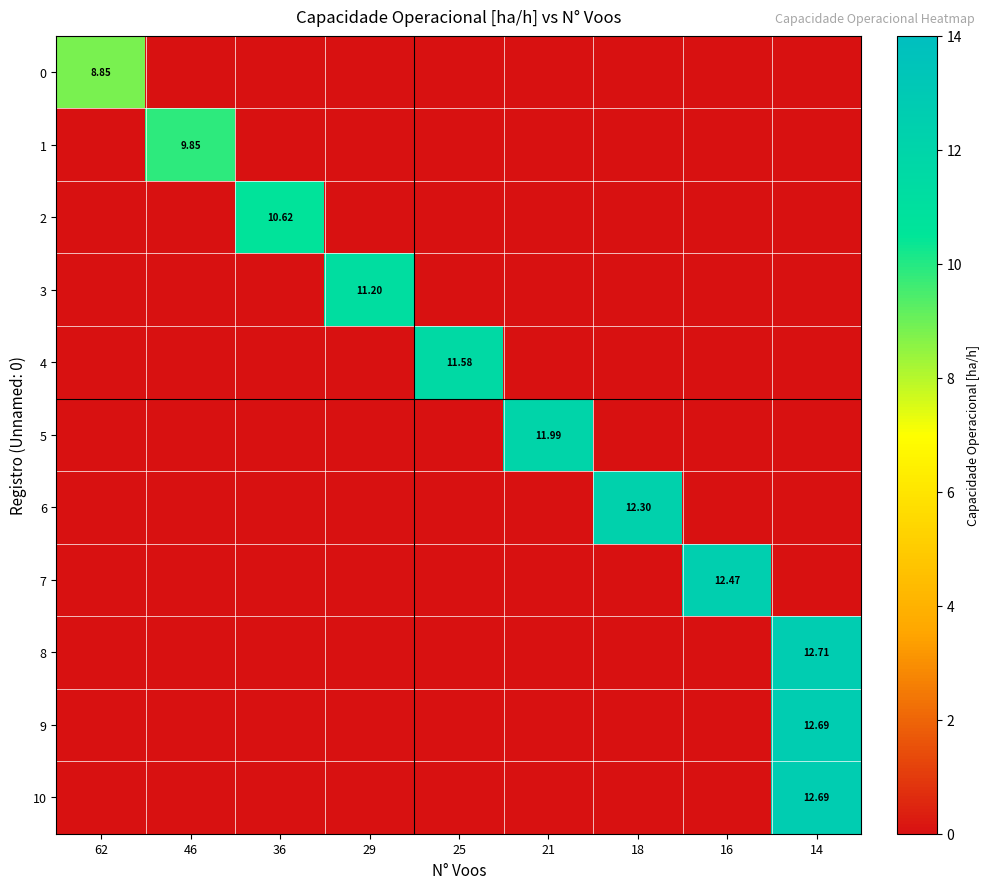

At 16, list the series in order from largest to smallest.

7, 0, 1, 2, 3, 4, 5, 6, 8, 9, 10